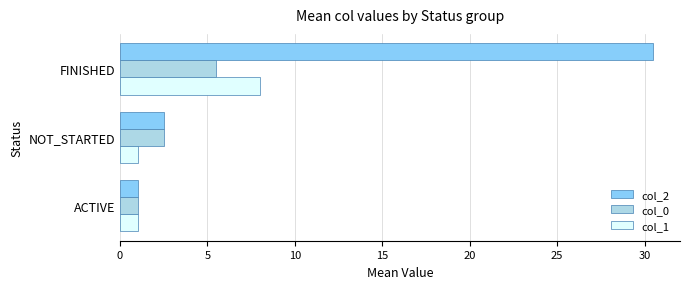

Which series has the largest total across all categories?

col_2